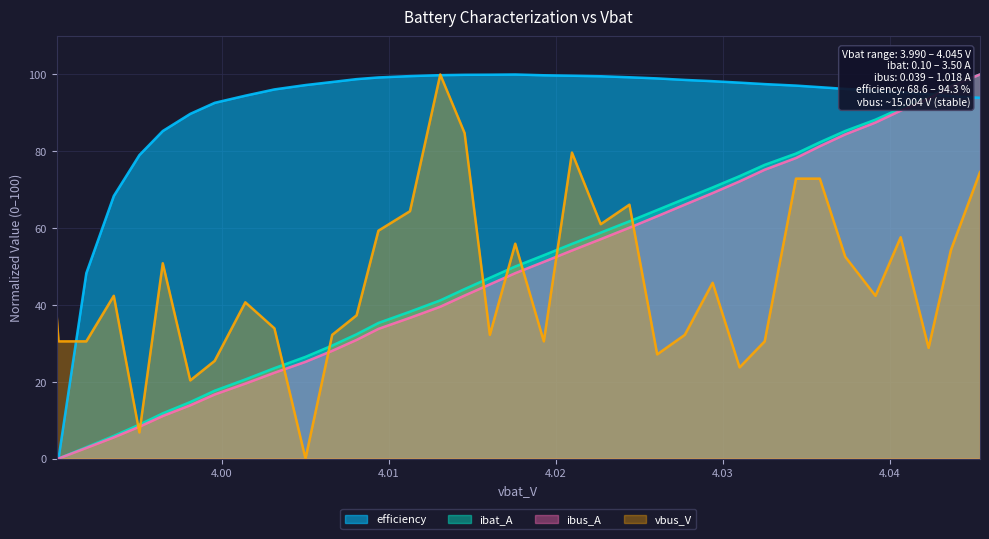

Reading right to left, what are all the values shown in this chart?

ibat_A: 4.045386117500001=100.0	4.0436401875=97.1	4.042307152499999=94.1	4.0406365225=91.2	4.0391276425=88.2	4.03731709=85.3	4.035793555=82.4	4.034369374999999=79.4	4.0324918425=76.5	4.030990115=73.5	4.0293759975=70.6	4.02770931=67.6	4.0260562475=64.7	4.0243927875=61.8	4.022675015=58.8	4.0209524125=55.9	4.0192672825=52.9	4.0175566875=50.0	4.0160360525=47.1	4.014524385=44.1	4.013066265=41.2	4.0112537625=38.2	4.0093622475=35.3	4.008055815=32.4	4.0065940625=29.4	4.004997019999999=26.5	4.0031361175=23.5	4.0013939275=20.6	3.9995571625=17.6	3.9980963575=14.7	3.99645042=11.8	3.9950505875=8.8	3.9935179275=5.9	3.991872095=2.9	3.9902087025=0.0	3.99009632=0.0
ibus_A: 4.045386117500001=100.0	4.0436401875=96.9	4.042307152499999=93.7	4.0406365225=90.6	4.0391276425=87.5	4.03731709=84.4	4.035793555=81.3	4.034369374999999=78.3	4.0324918425=75.2	4.030990115=72.2	4.0293759975=69.1	4.02770931=66.1	4.0260562475=63.1	4.0243927875=60.1	4.022675015=57.1	4.0209524125=54.2	4.0192672825=51.2	4.0175566875=48.3	4.0160360525=45.3	4.014524385=42.4	4.013066265=39.5	4.0112537625=36.6	4.0093622475=33.8	4.008055815=30.9	4.0065940625=28.0	4.004997019999999=25.2	4.0031361175=22.3	4.0013939275=19.5	3.9995571625=16.7	3.9980963575=13.9	3.99645042=11.1	3.9950505875=8.3	3.9935179275=5.5	3.991872095=2.8	3.9902087025=0.0	3.99009632=0.0
efficiency: 4.045386117500001=93.9	4.0436401875=94.4	4.042307152499999=94.9	4.0406365225=95.4	4.0391276425=95.8	4.03731709=96.2	4.035793555=96.7	4.034369374999999=97.1	4.0324918425=97.5	4.030990115=97.9	4.0293759975=98.3	4.02770931=98.6	4.0260562475=99.0	4.0243927875=99.3	4.022675015=99.5	4.0209524125=99.7	4.0192672825=99.8	4.0175566875=100.0	4.0160360525=99.9	4.014524385=99.9	4.013066265=99.8	4.0112537625=99.6	4.0093622475=99.2	4.008055815=98.8	4.0065940625=98.0	4.004997019999999=97.2	4.0031361175=96.1	4.0013939275=94.5	3.9995571625=92.6	3.9980963575=89.7	3.99645042=85.3	3.9950505875=79.0	3.9935179275=68.4	3.991872095=48.3	3.9902087025=0.0	3.99009632=0.1
vbus_V: 4.045386117500001=74.6	4.0436401875=54.2	4.042307152499999=28.8	4.0406365225=57.6	4.0391276425=42.4	4.03731709=52.5	4.035793555=72.9	4.034369374999999=72.9	4.0324918425=30.5	4.030990115=23.7	4.0293759975=45.8	4.02770931=32.2	4.0260562475=27.1	4.0243927875=66.1	4.022675015=61.0	4.0209524125=79.7	4.0192672825=30.5	4.0175566875=55.9	4.0160360525=32.2	4.014524385=84.7	4.013066265=100.0	4.0112537625=64.4	4.0093622475=59.3	4.008055815=37.3	4.0065940625=32.2	4.004997019999999=0.0	4.0031361175=33.9	4.0013939275=40.7	3.9995571625=25.4	3.9980963575=20.3	3.99645042=50.8	3.9950505875=6.8	3.9935179275=42.4	3.991872095=30.5	3.9902087025=30.5	3.99009632=37.3